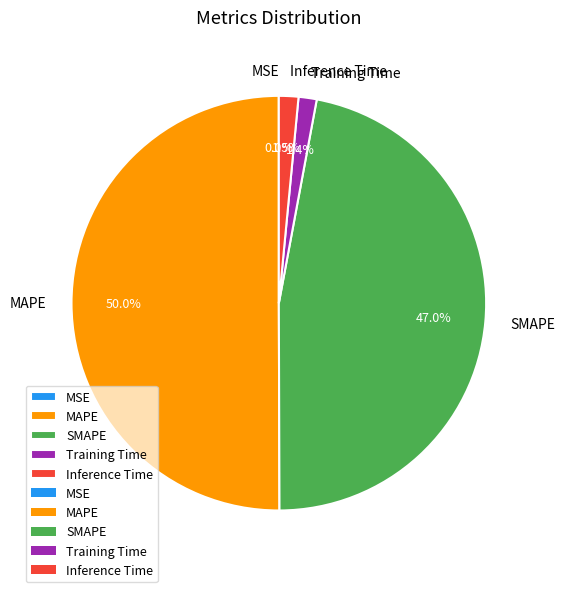

Which category accounts for the majority?

MAPE